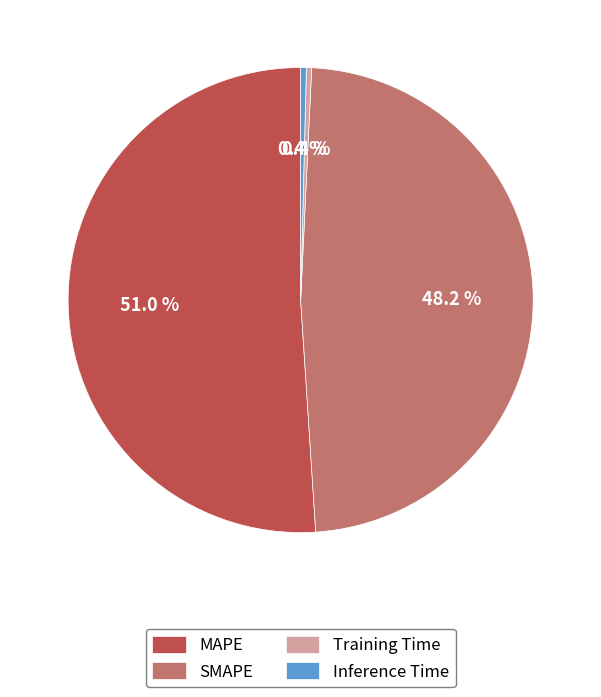

Is there a majority slice in this chart?

Yes